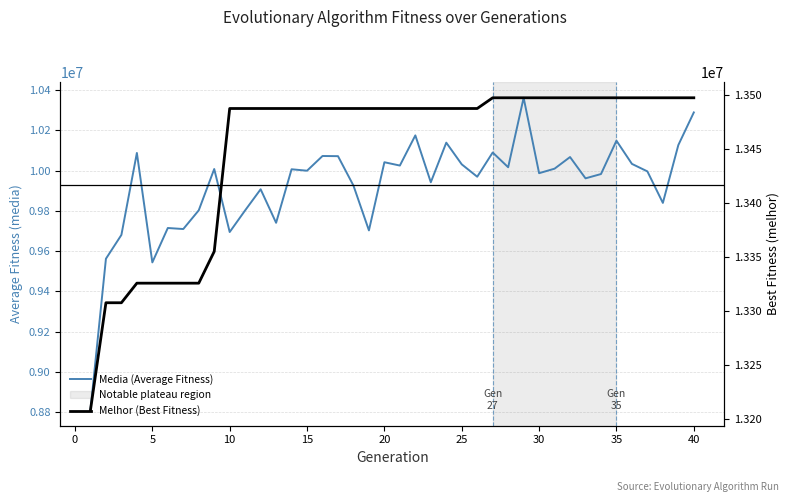

The Media (Average Fitness) series shows 14469637.6 at 13. True or false?

False